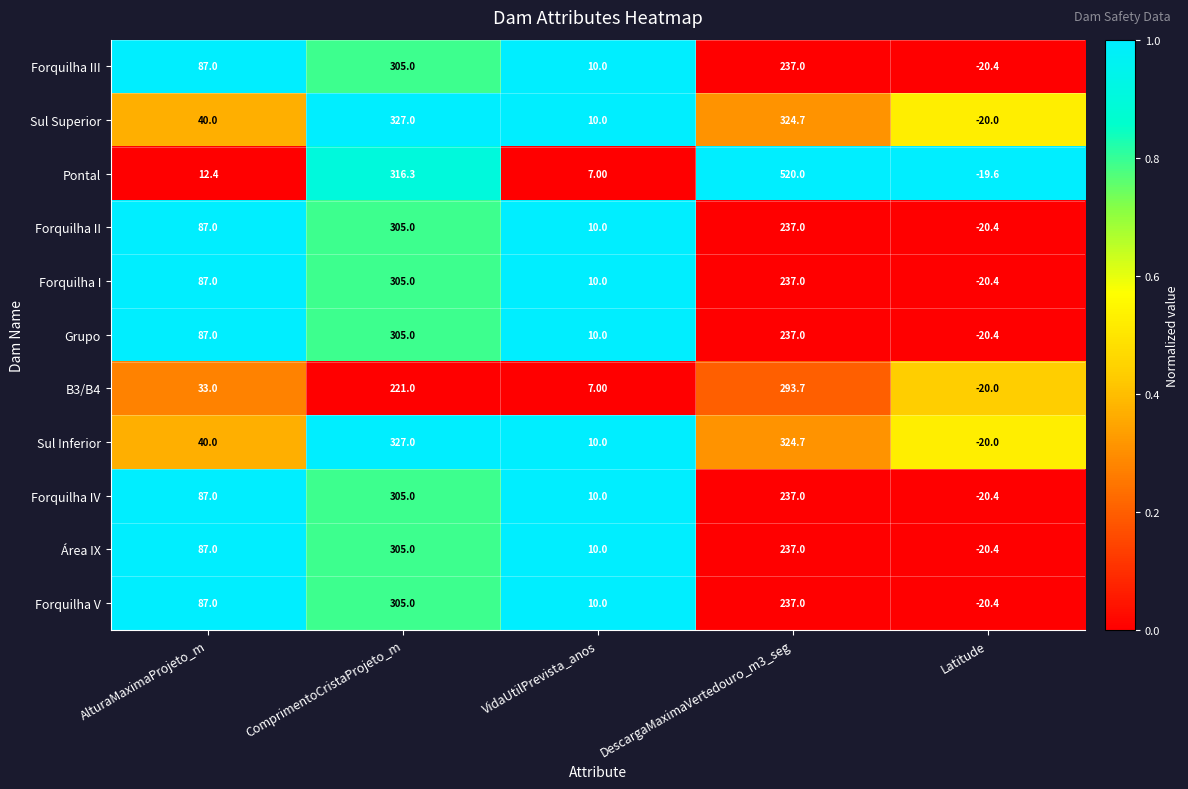

What is the difference between the Forquilha IV values at ComprimentoCristaProjeto_m and AlturaMaximaProjeto_m?

218.0